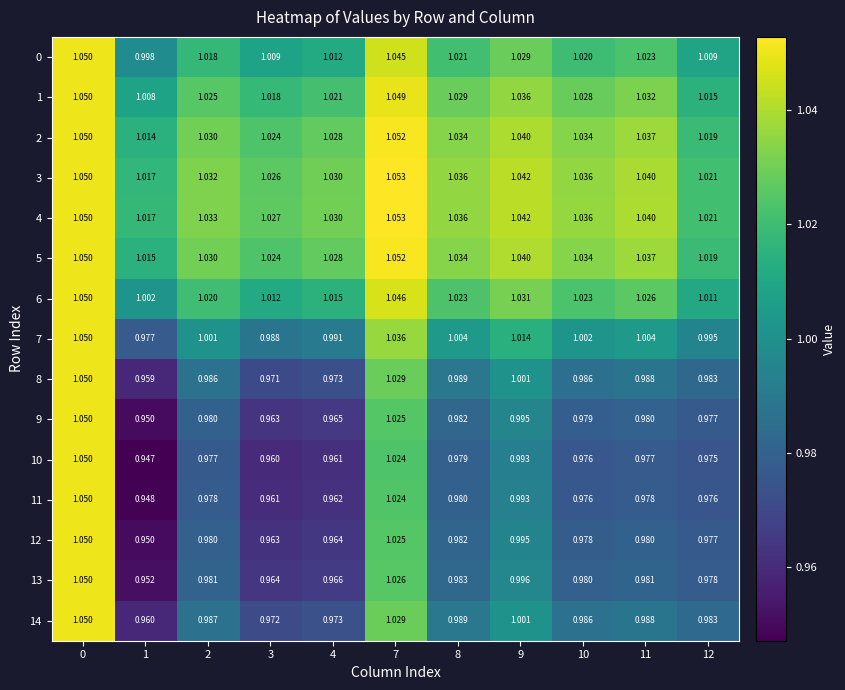

What is the total value across all series at 8?

15.1